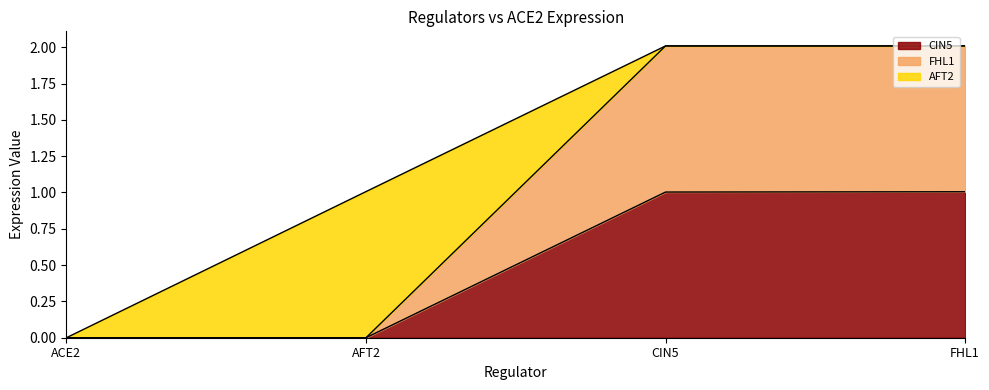

What is the total value across all series at AFT2?

1.0